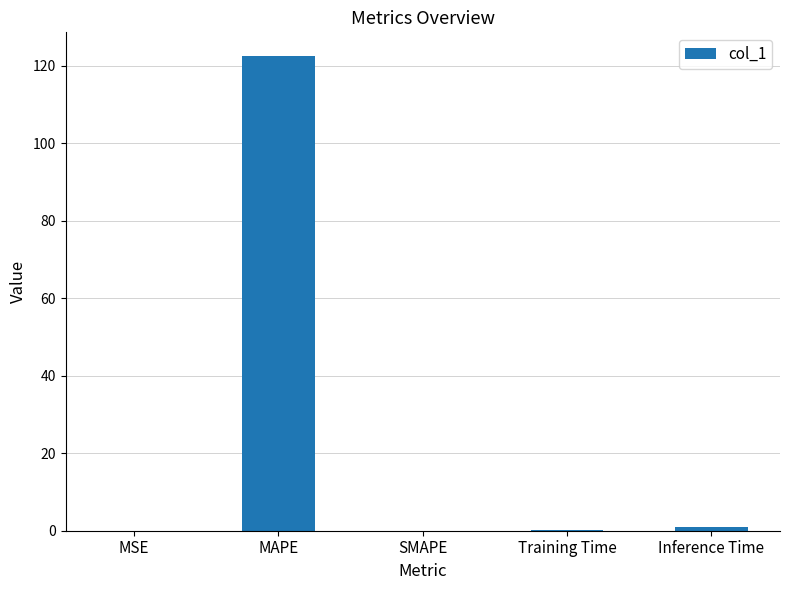

What is the maximum value shown in the chart?

122.5